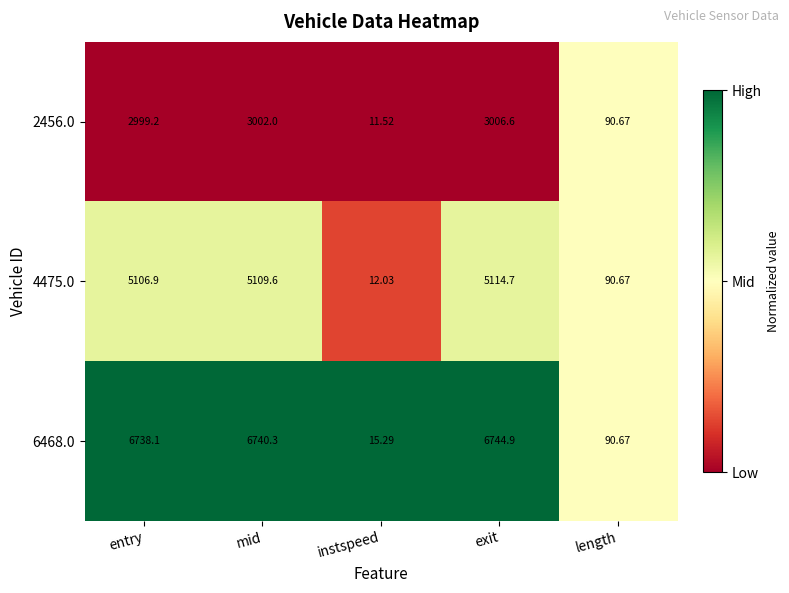

Is the value of 4475.0 at instspeed greater than the value of 6468.0 at length?

No